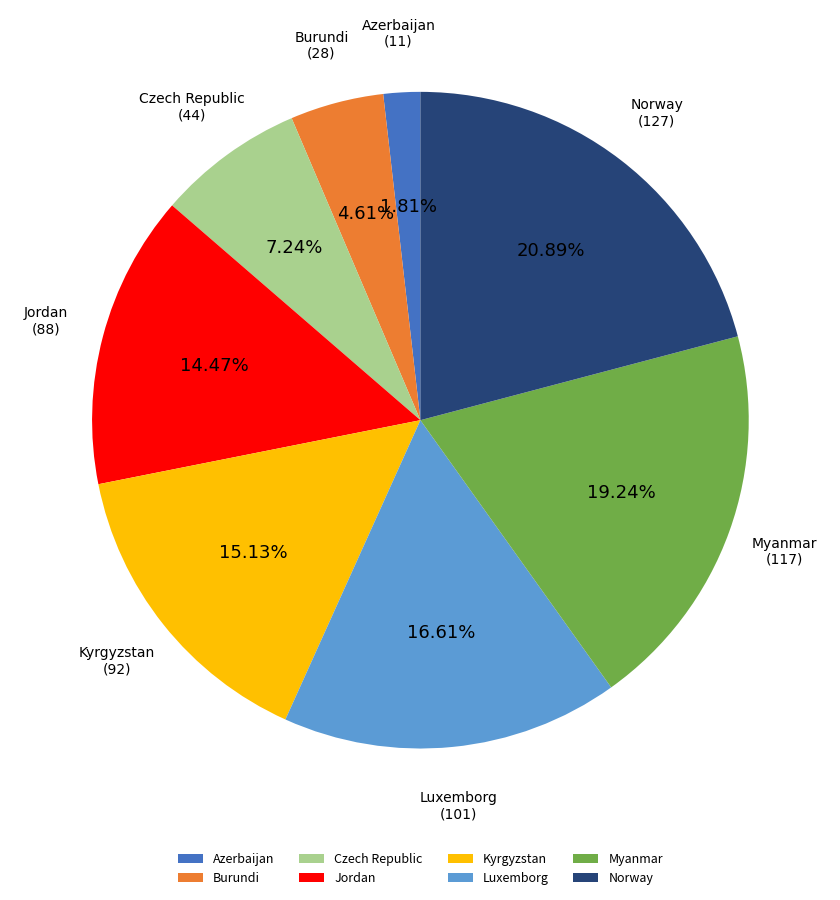

To the nearest percent, what portion does Kyrgyzstan represent?

15%